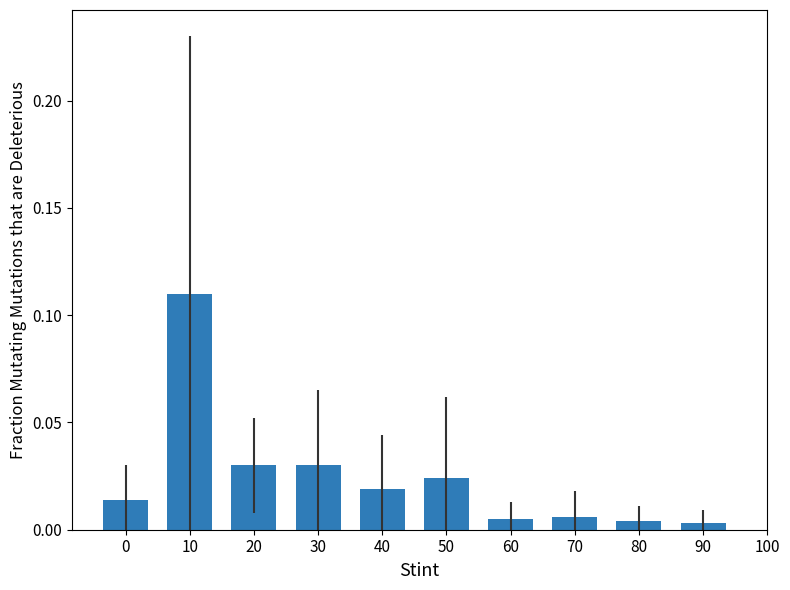

How many data points does each series have?

10